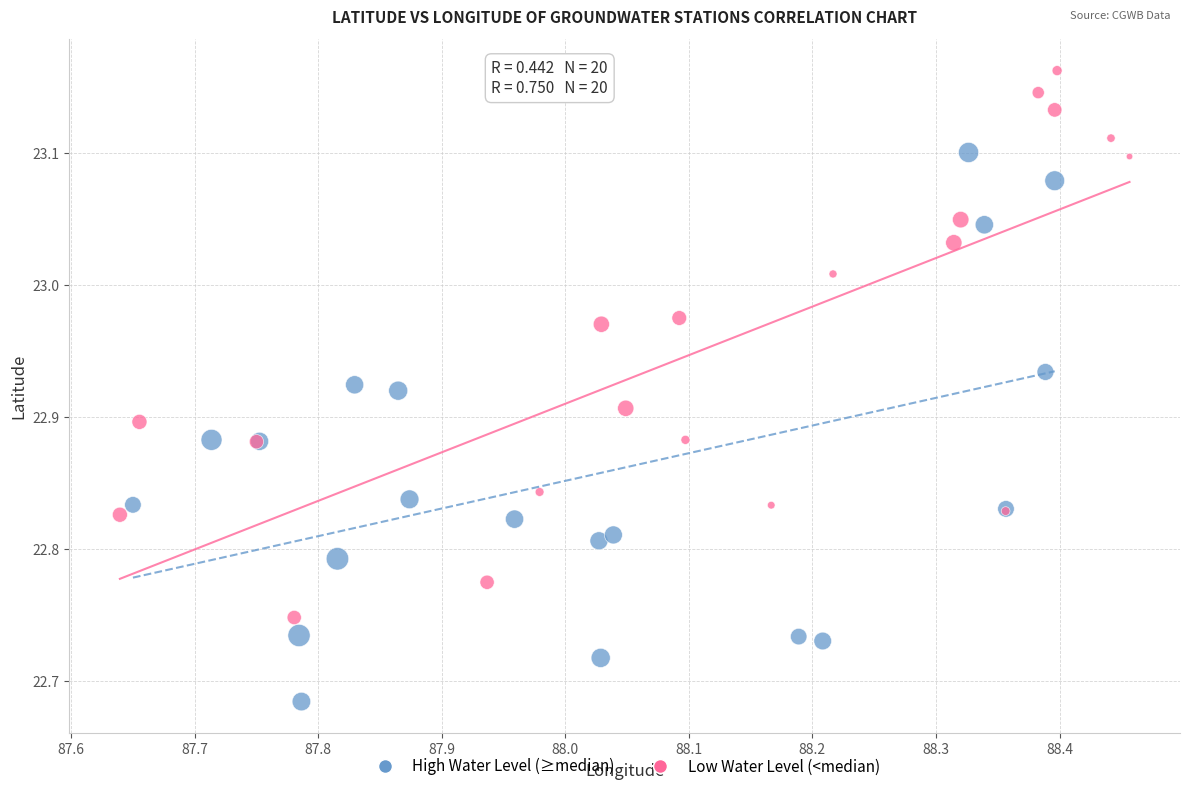

Which series reaches the minimum Y coordinate?

High Water Level (≥median)